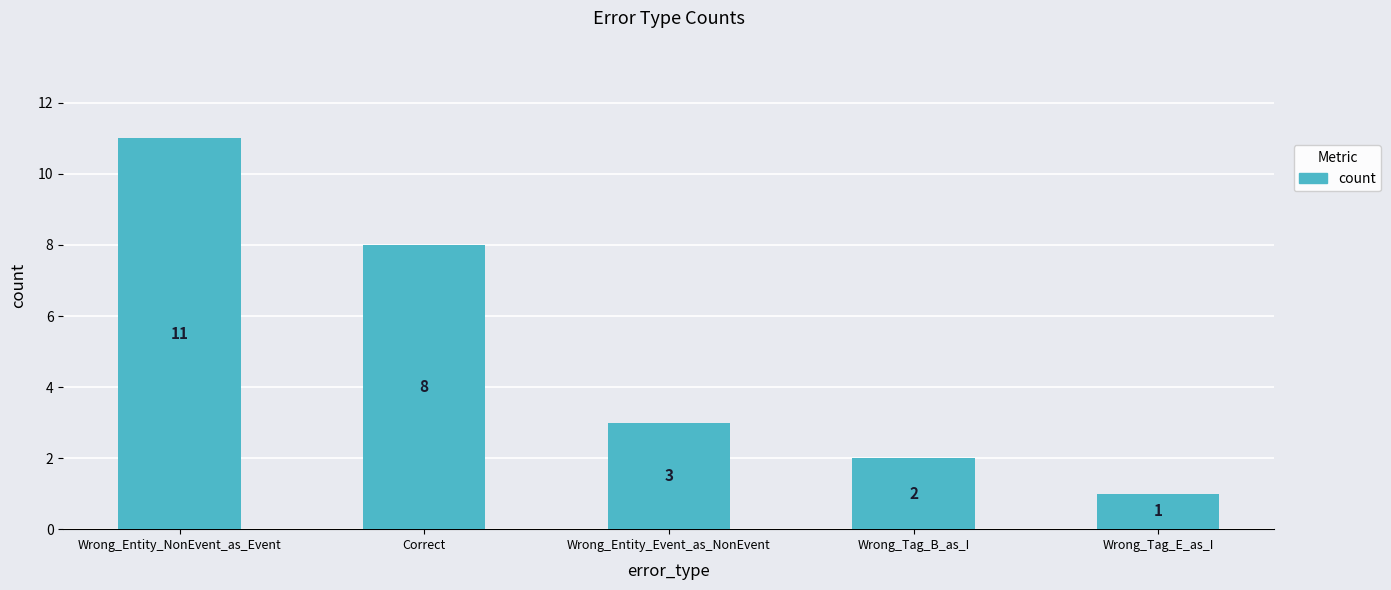

List the labels in order of value, largest first.

Wrong_Entity_NonEvent_as_Event, Correct, Wrong_Entity_Event_as_NonEvent, Wrong_Tag_B_as_I, Wrong_Tag_E_as_I